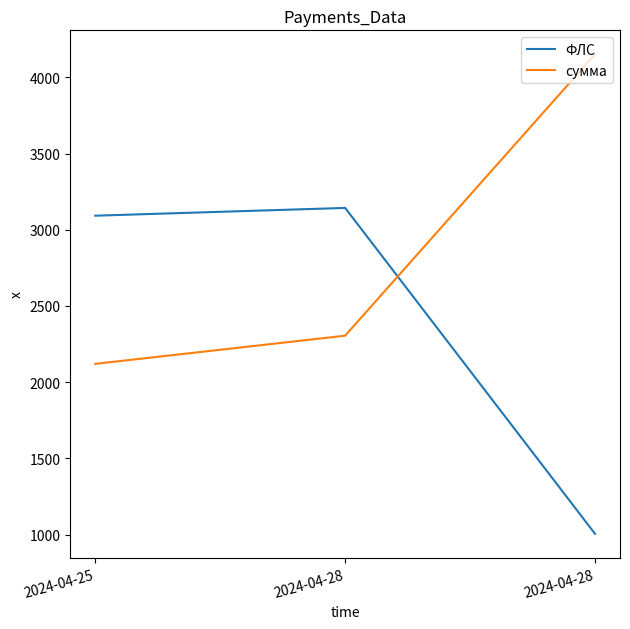

What is the average value of the ФЛС series?

2413.3